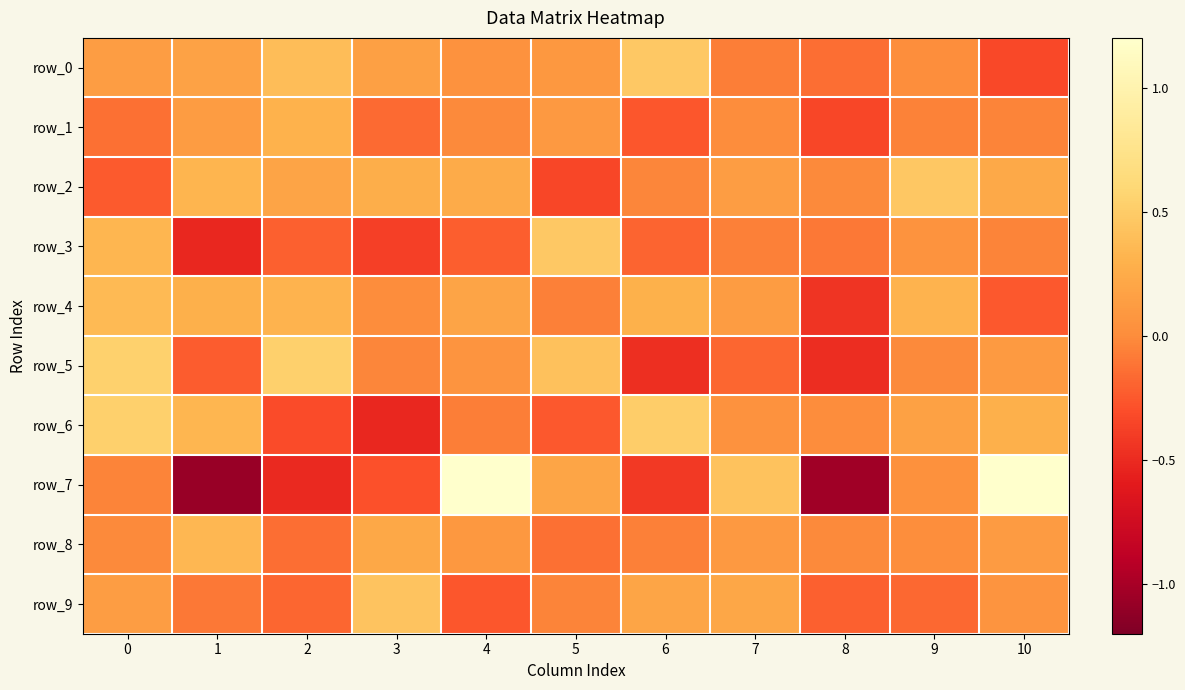

Which label corresponds to the largest value in the chart?

4